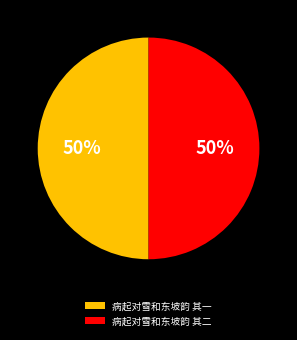

Is it true that 病起对雪和东坡韵 其二 is 50% of the pie?

True